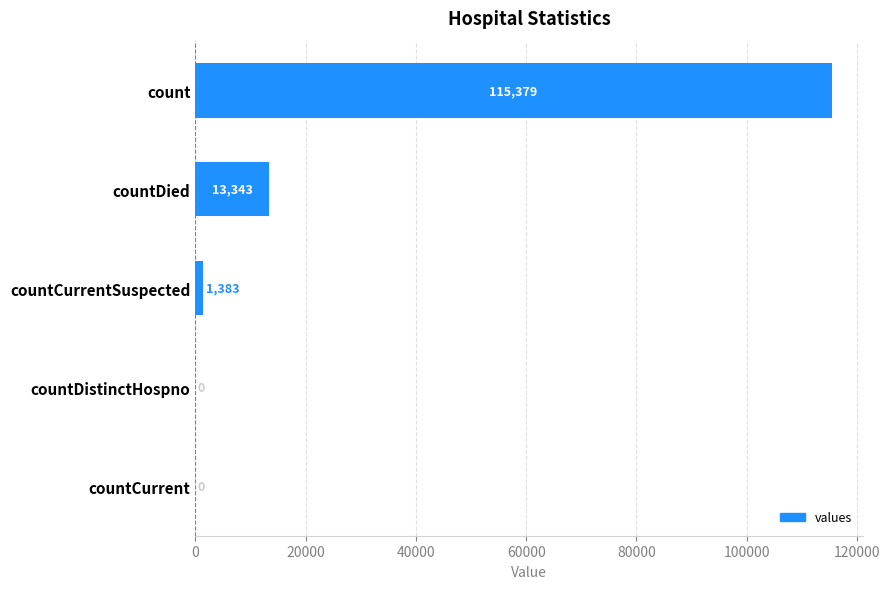

Reading bottom to top, what are all the values shown in this chart?

countCurrent=0	countDistinctHospno=0	countCurrentSuspected=1383	countDied=13343	count=115379